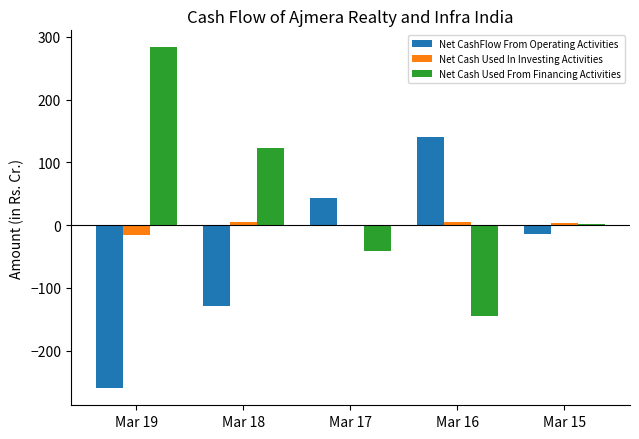

Are the bars grouped side by side (vs. stacked)?

Yes